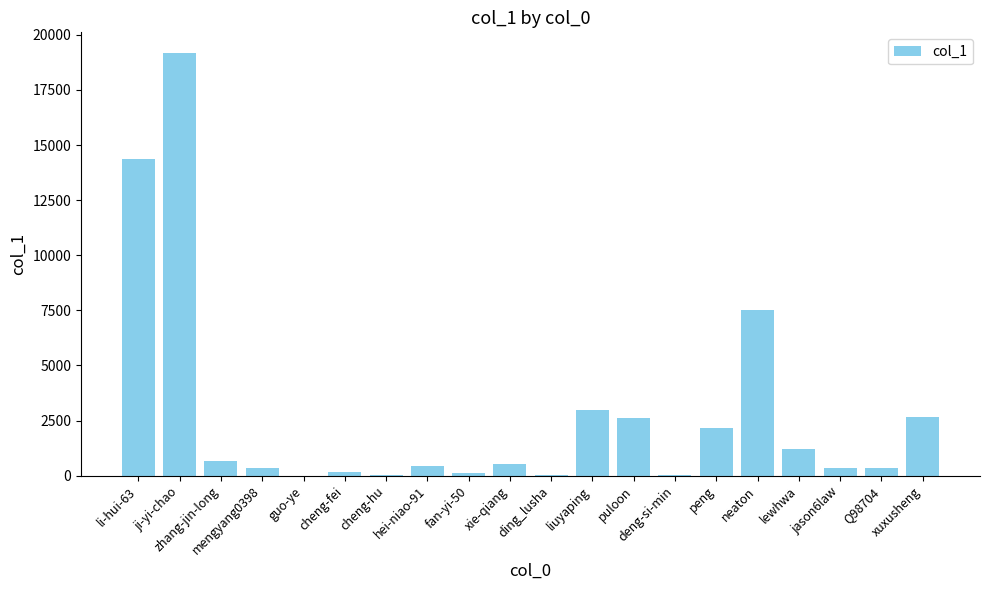

Reading right to left, extract all data points from this chart.

2674	365	333	1206	7532	2152	8	2600	2957	27	527	135	456	29	163	4	348	657	19156	14363